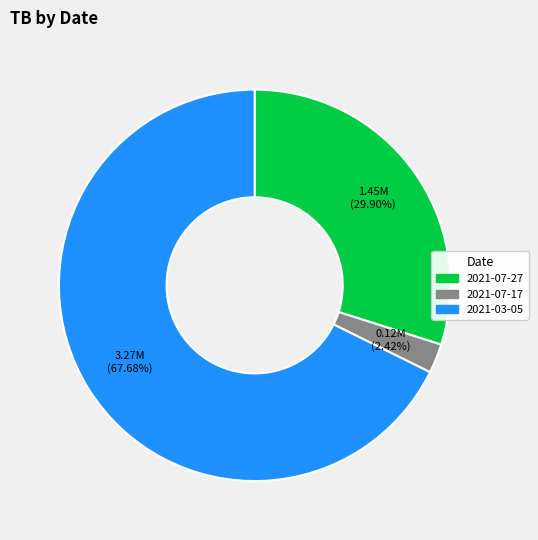

What is the ratio of the value at 2021-07-27 to the value at 2021-03-05?

0.4